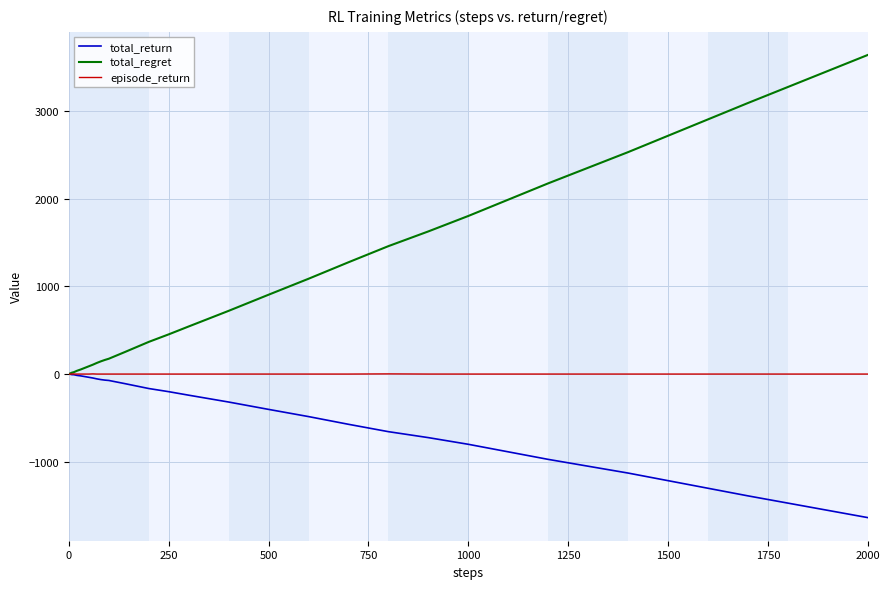

Rank the series by their average value, from highest to lowest.

total_regret, episode_return, total_return